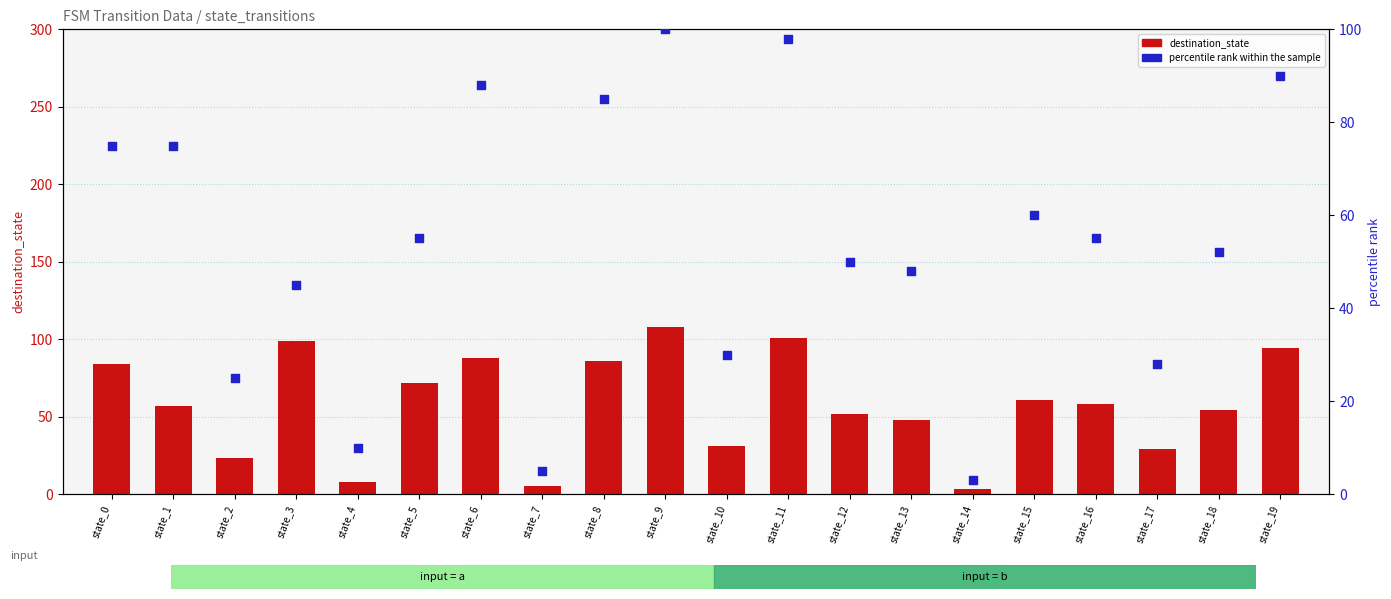

What are all the series names shown in the legend?

destination_state, percentile rank within the sample